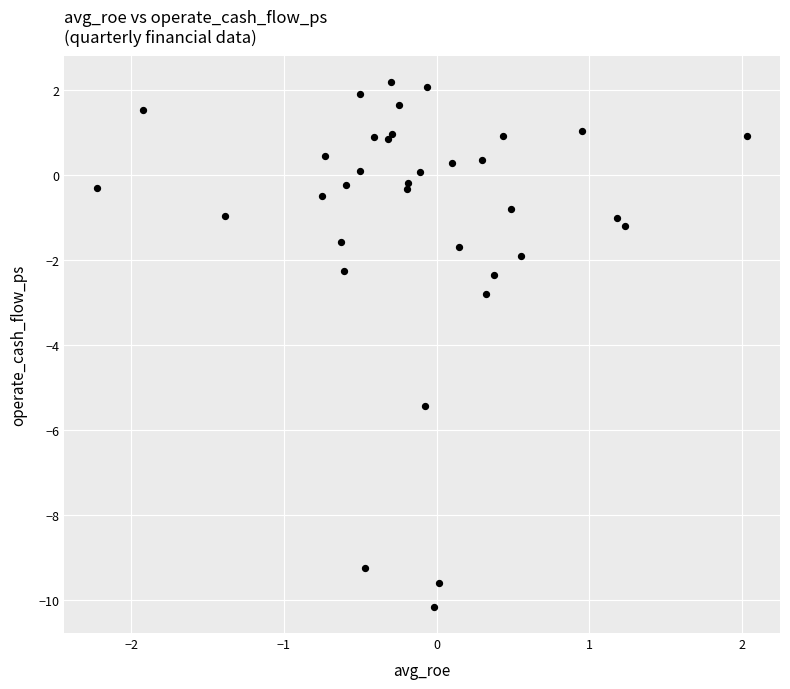

What Y value in the scatter plot is closest to -3?

-2.8